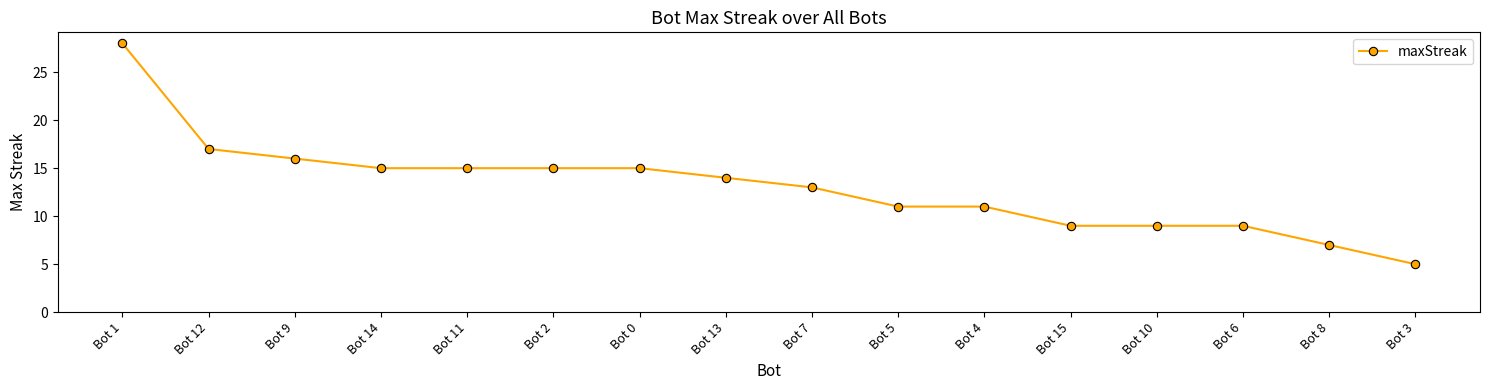

What position from the right is Bot 10?

4